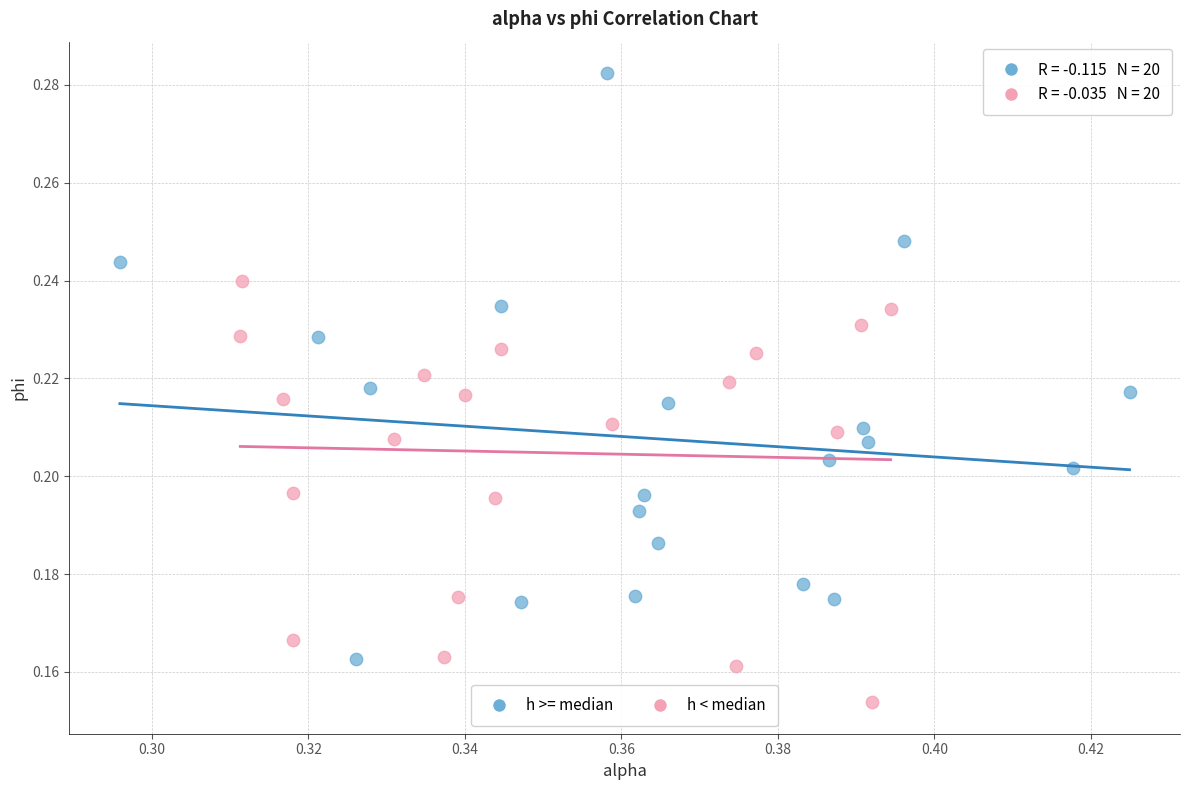

Which series contains the lowest Y value?

h < median